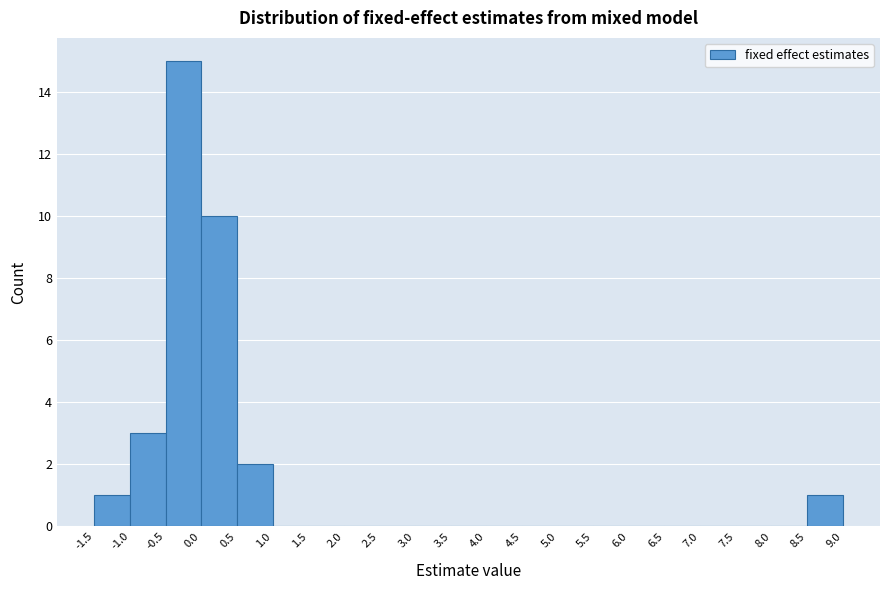

Over which range of the x-axis is the bar tallest?

-0.5 to 0.0